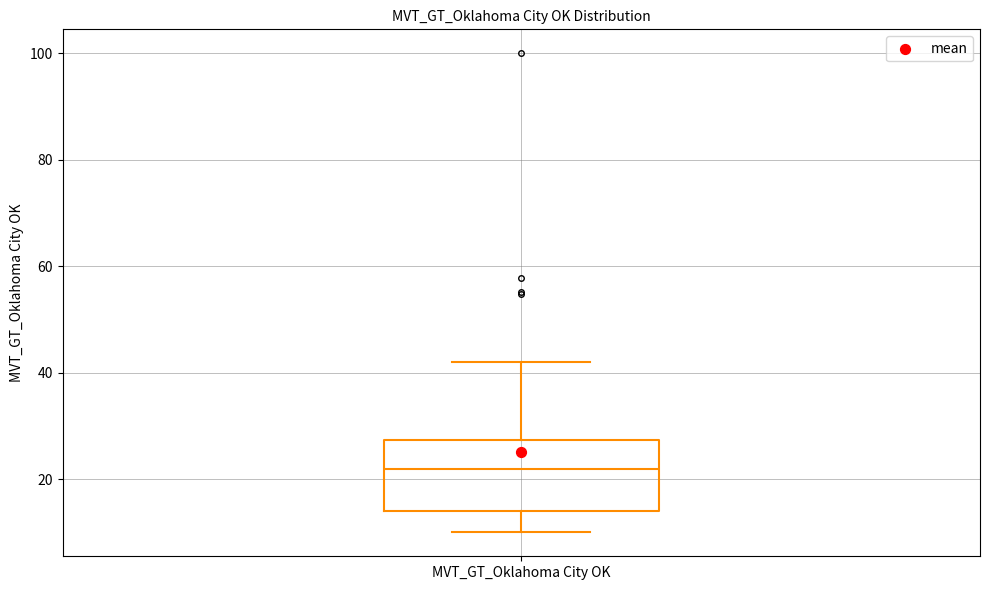

Where does the median line of the box for MVT_GT_Oklahoma City OK sit on the y-axis? The values are not printed on the chart, so give them approximately, as read against the axis.

22